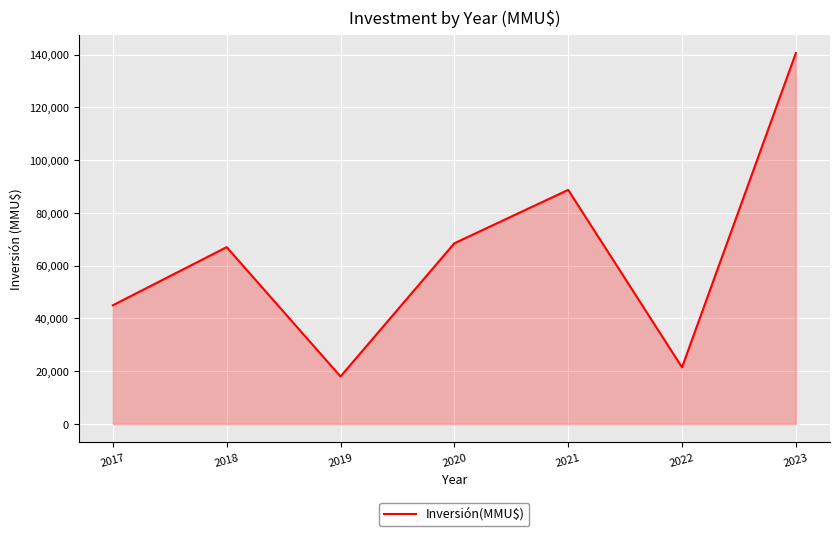

What is the ratio of the value at 2017 to the value at 2019?

2.5